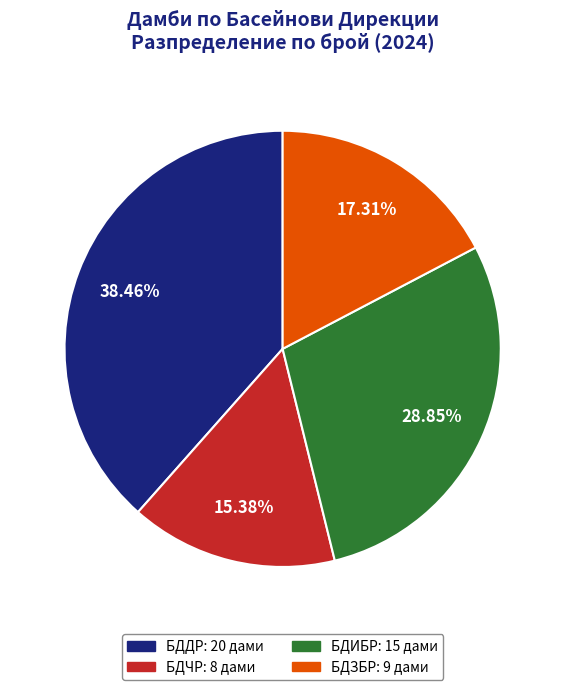

To the nearest percent, what is the combined percentage of БДЧР and БДЗБР?

33%